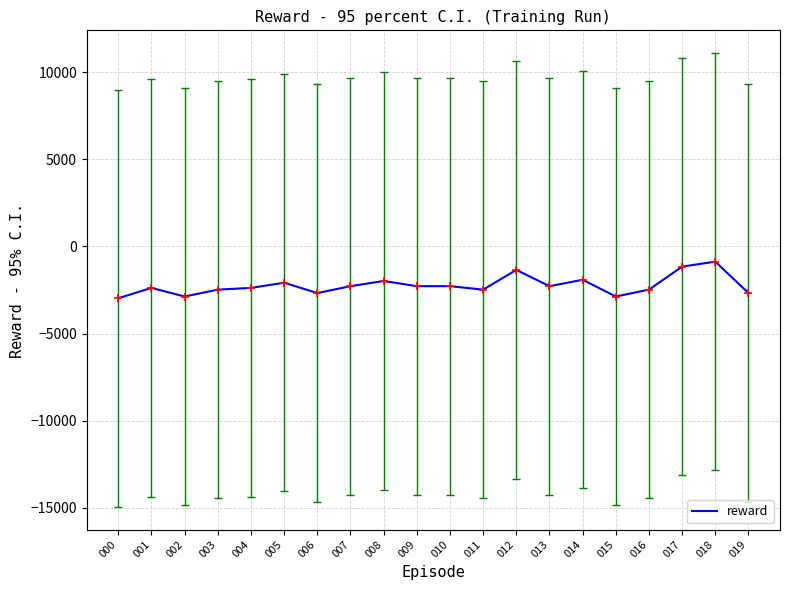

What is the difference between the values at 006 and 008?

693